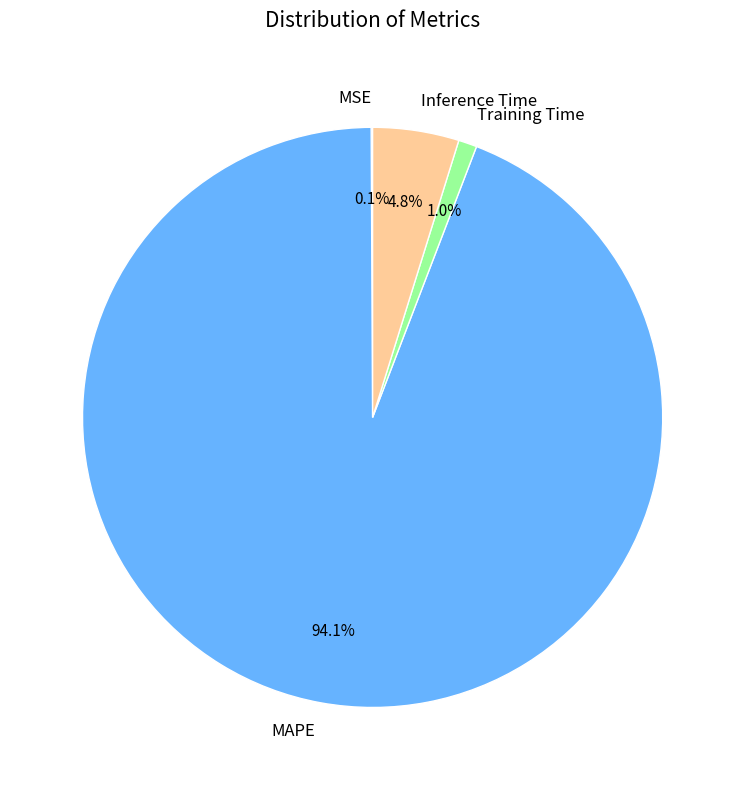

What is the majority slice?

MAPE